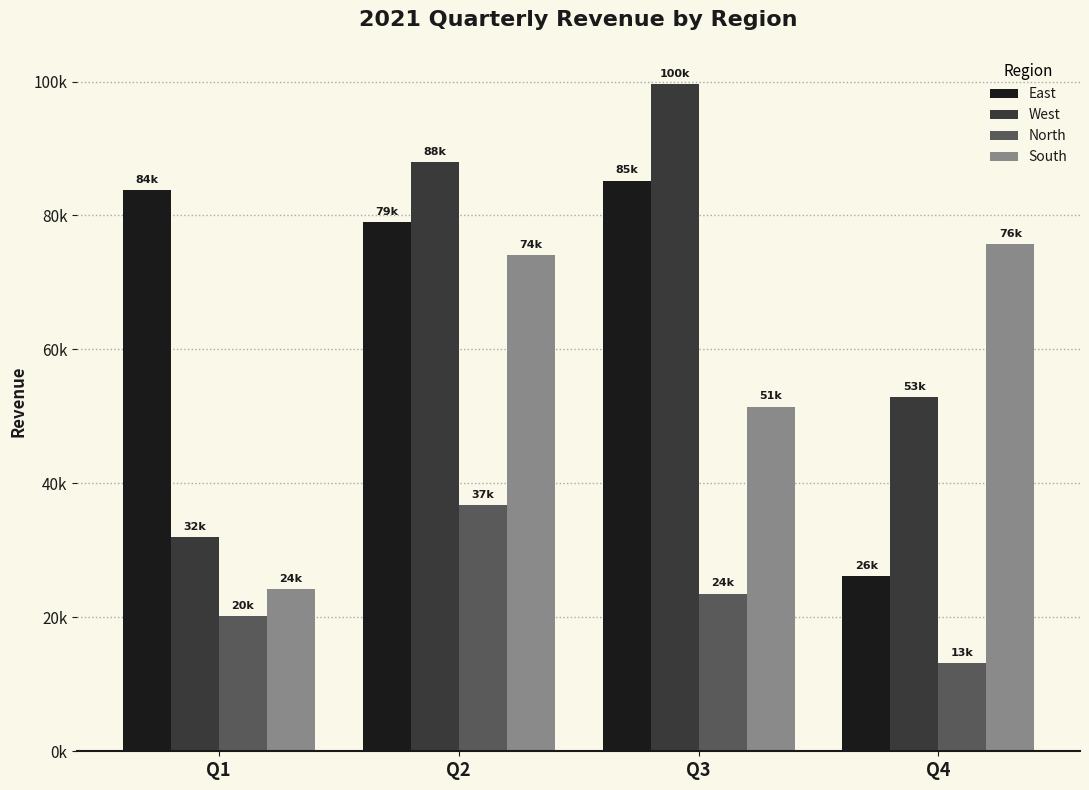

What are all the series names shown in the legend?

East, West, North, South